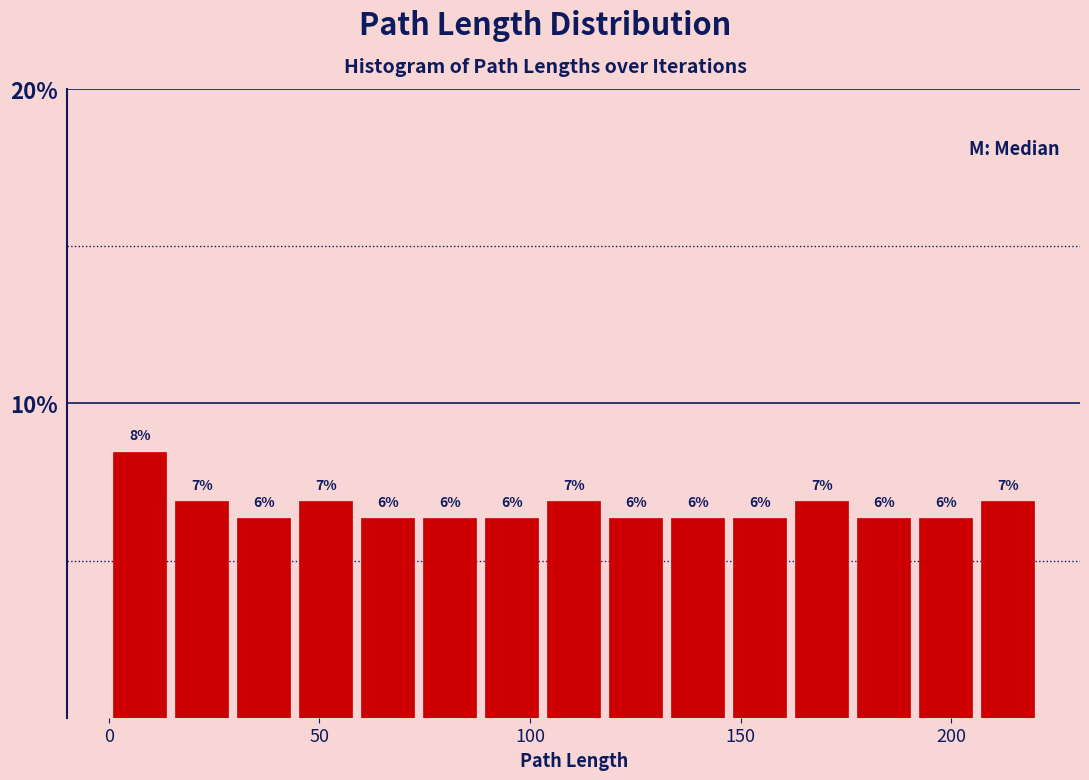

Around what value on the x-axis is the tallest bar? Give the approximate position of its centre, as read against the axis.

5